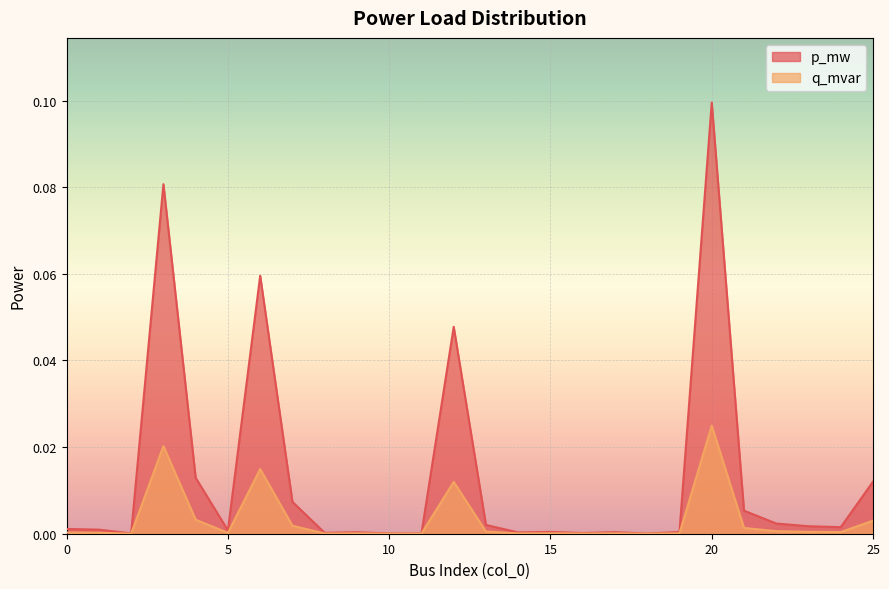

What are all the series names shown in the legend?

p_mw, q_mvar